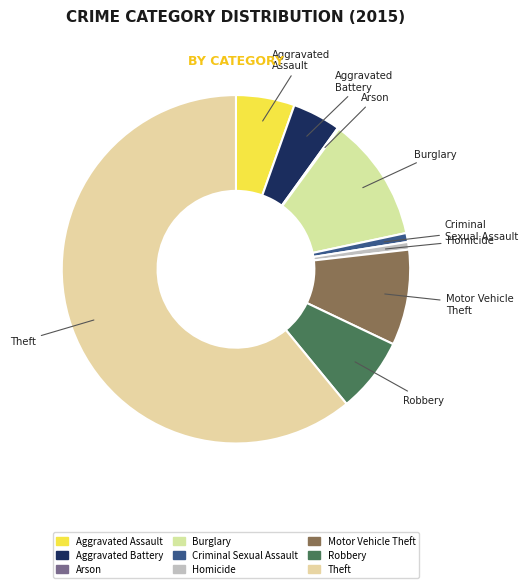

Does any single category account for the majority?

Yes